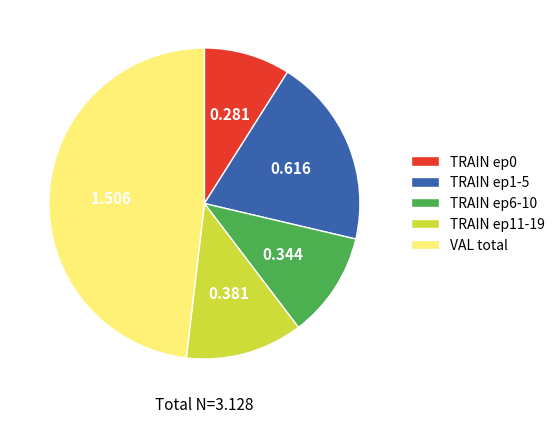

Which category has the biggest portion of the pie?

VAL total